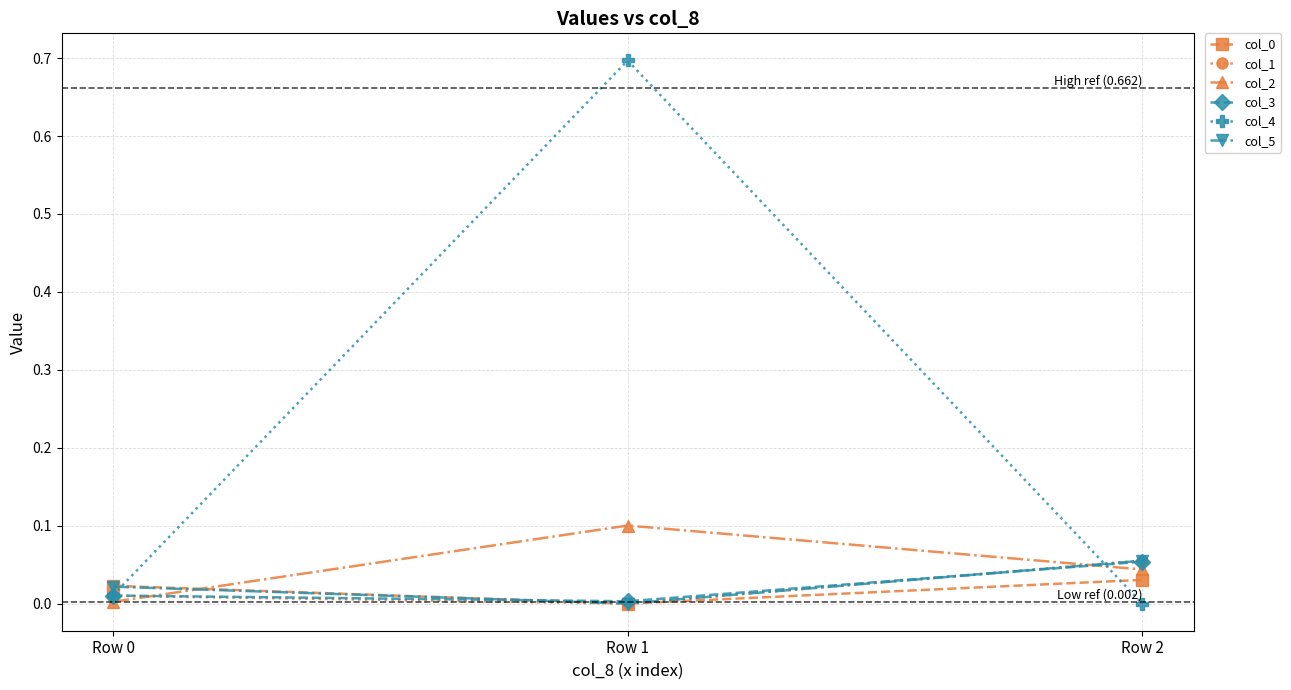

At which category is the sum across all series the highest?

Row 1